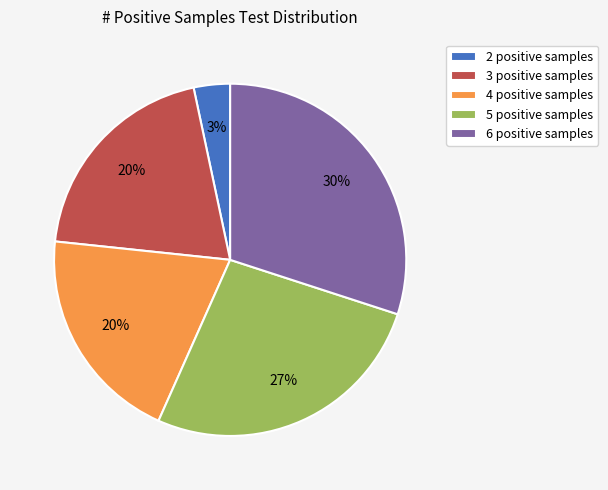

What percentage is the 3 positive samples slice, to the nearest percent?

20%